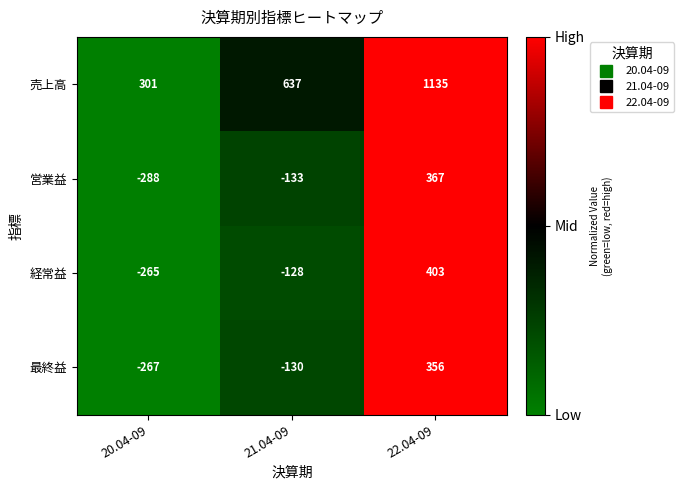

At which label is 営業益 closest to 39?

21.04-09